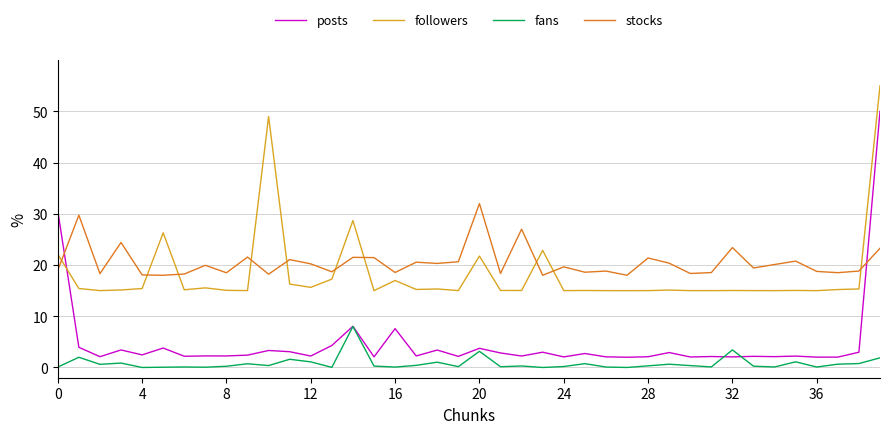

What are all the series names shown in the legend?

posts, followers, fans, stocks